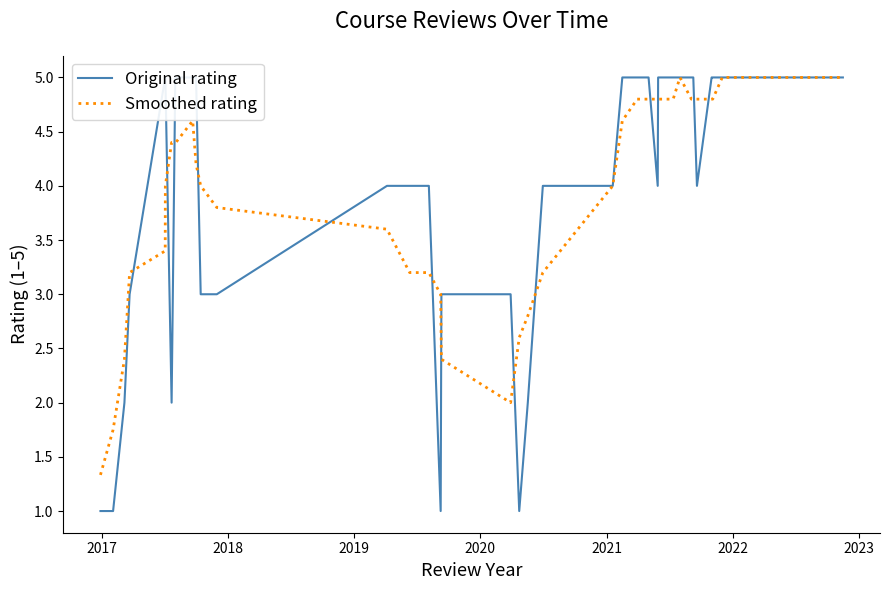

What is the maximum value for Smoothed rating?

5.0